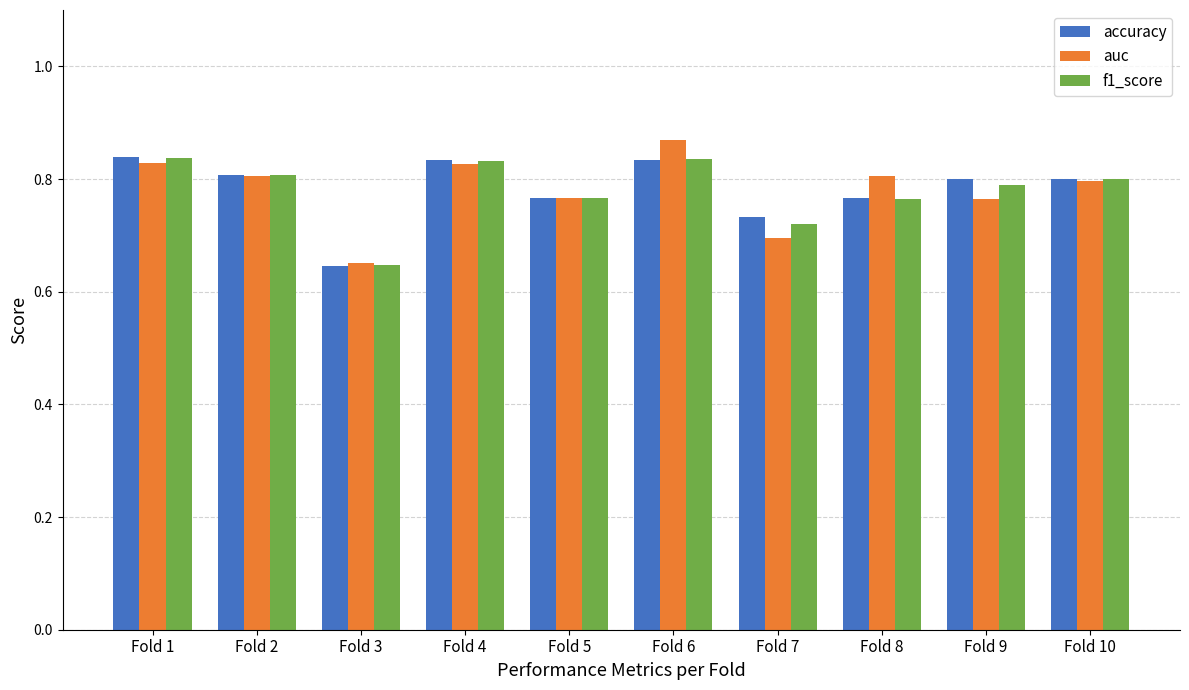

Is it true that auc equals 0.2 at Fold 6?

False